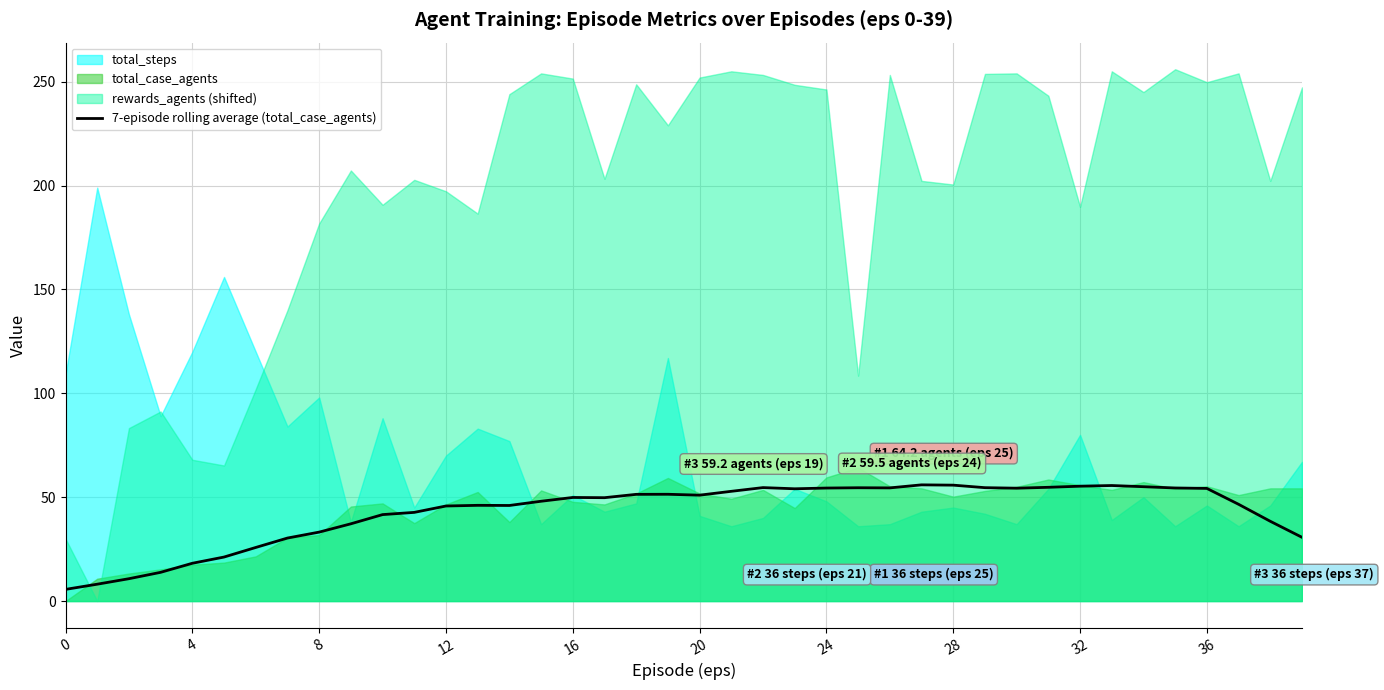

What is the label of the 30th point from the right?

10